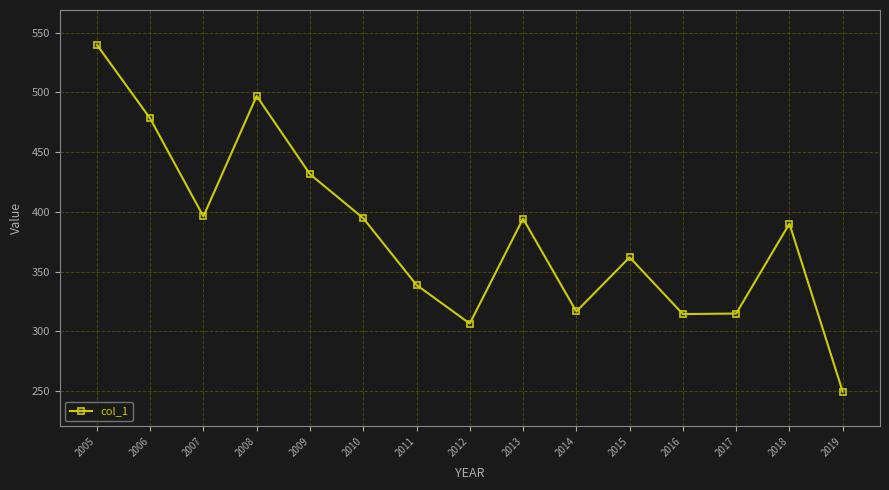

Where is the first local maximum?

2008